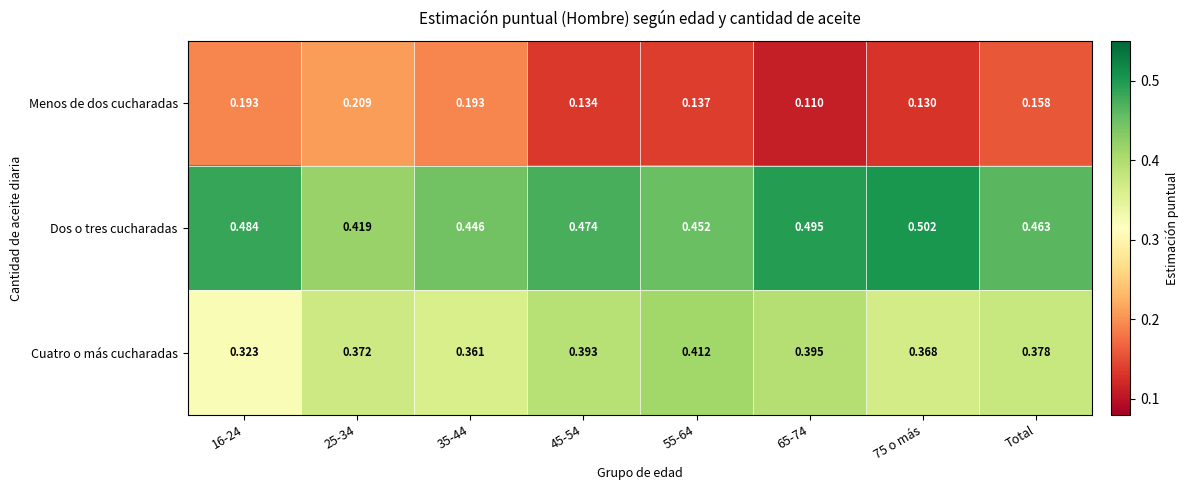

Which series has the widest spread of values?

Menos de dos cucharadas